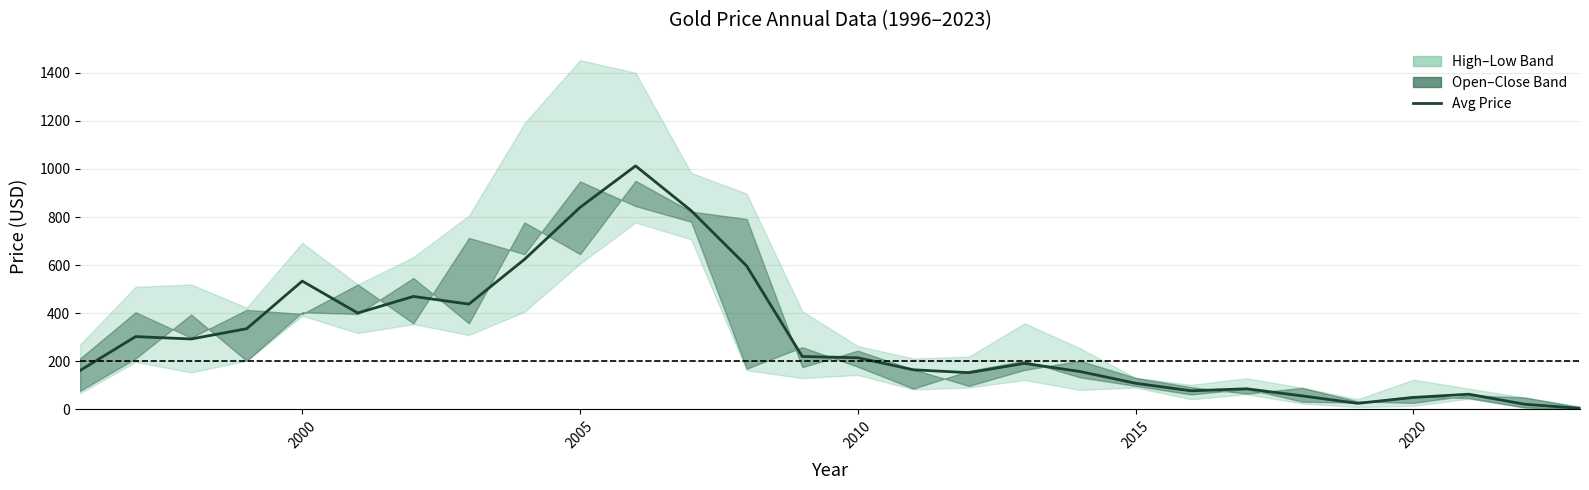

What is the average value?

300.9